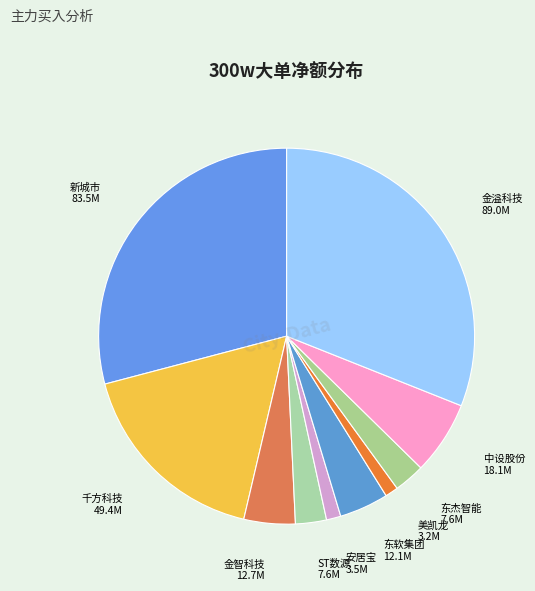

Count the number of slices in the pie.

10